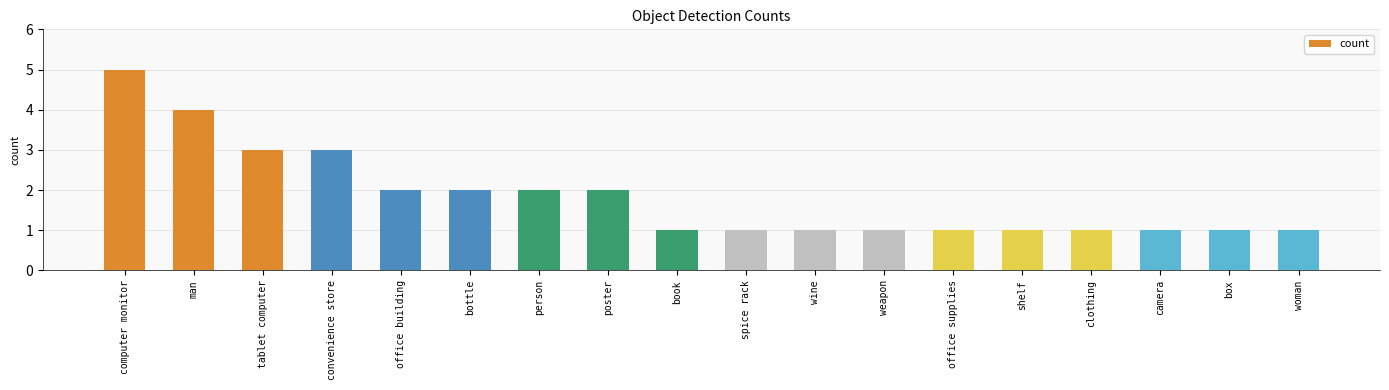

What is the difference between the values at office supplies and person?

1